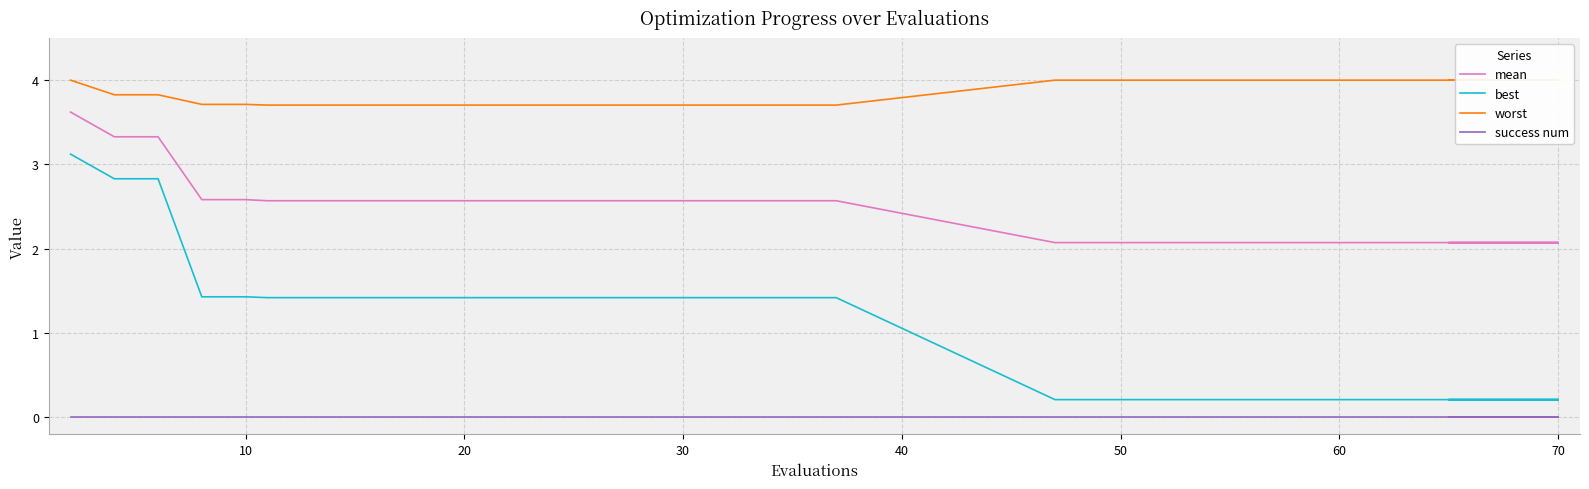

What is the maximum value shown in the chart?

4.0